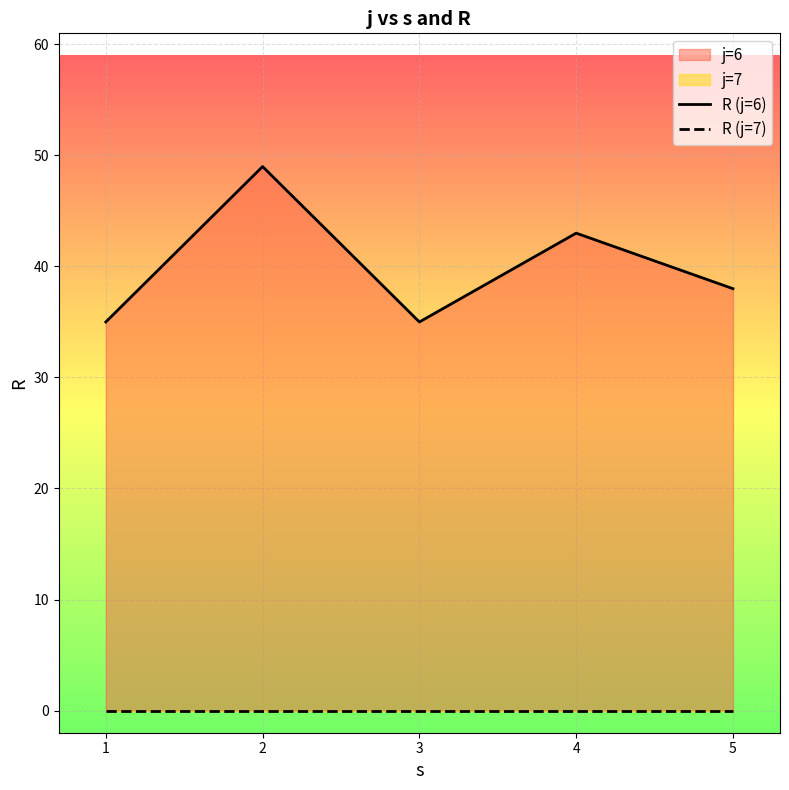

How many values in the R (j=6) series are below 38?

2